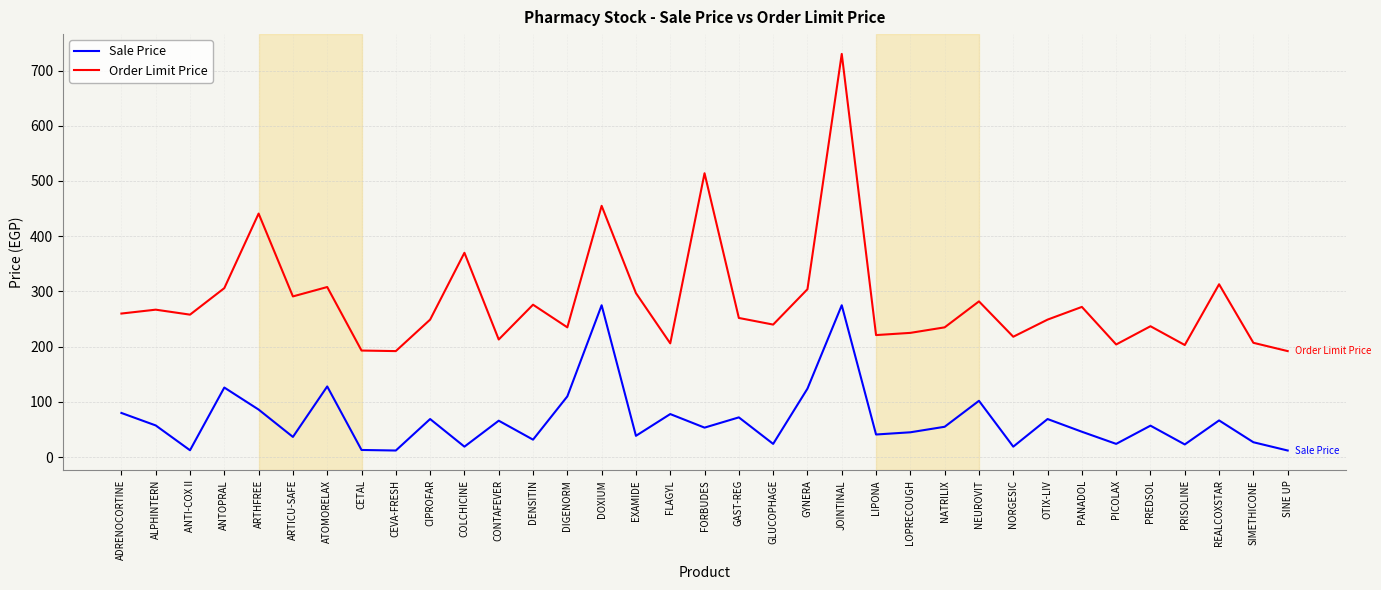

What is the difference between the second highest and minimum values in the Sale Price series?

263.0